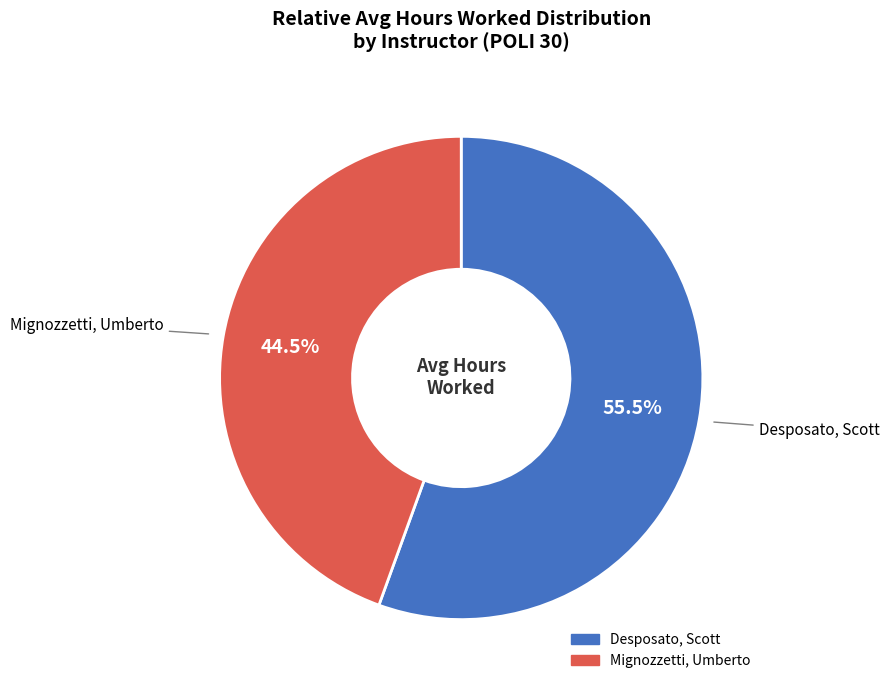

What is the ratio of the value at Desposato, Scott to the value at Mignozzetti, Umberto?

1.2